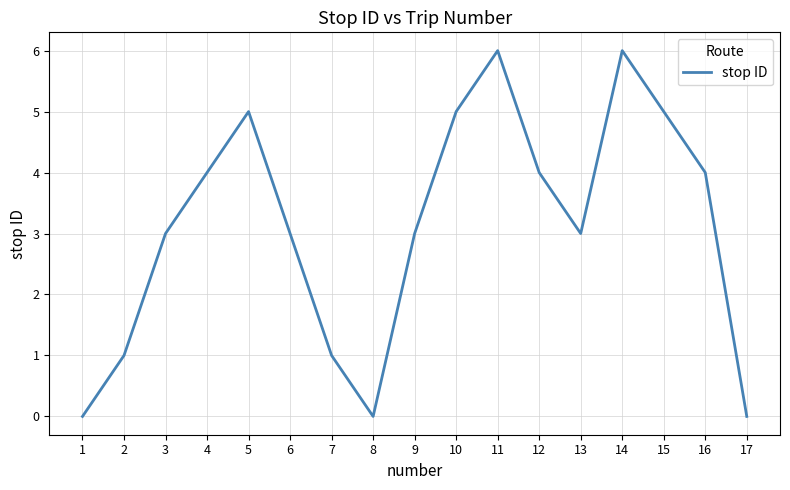

What is the greatest value displayed?

6